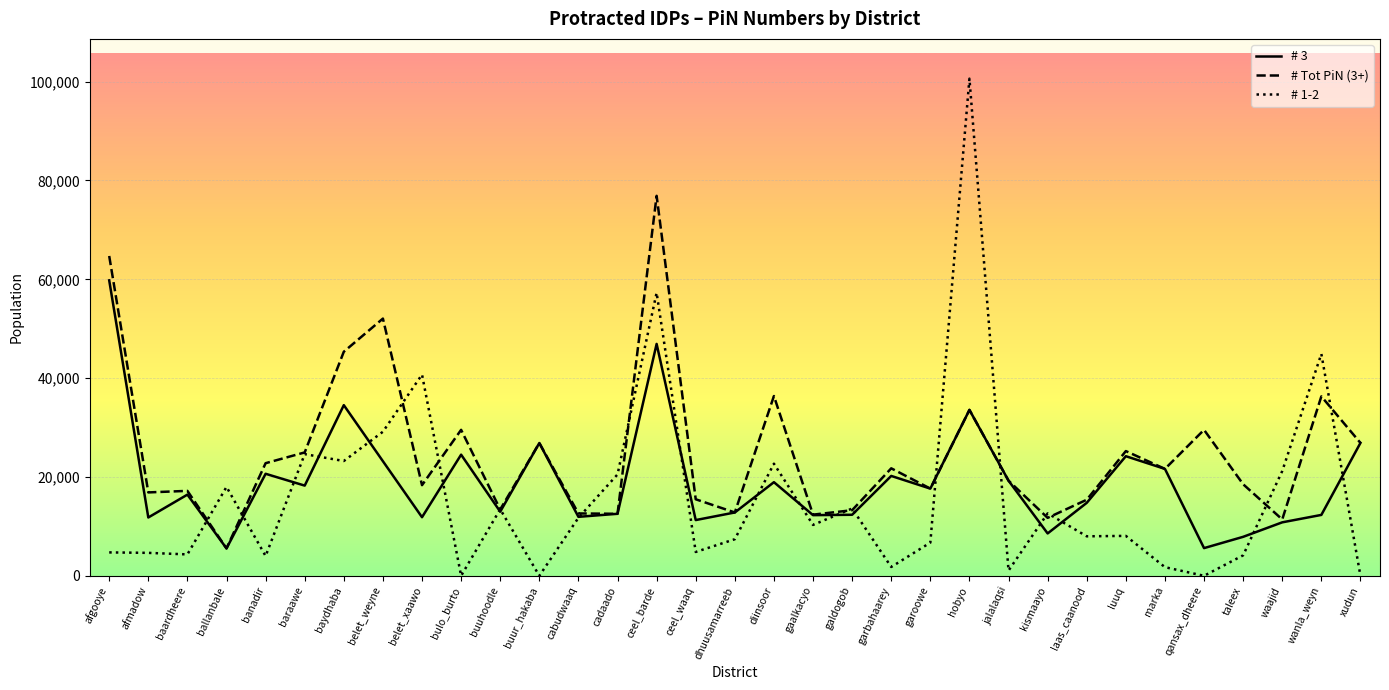

What is the difference between the highest and lowest values at belet_weyne?

28864